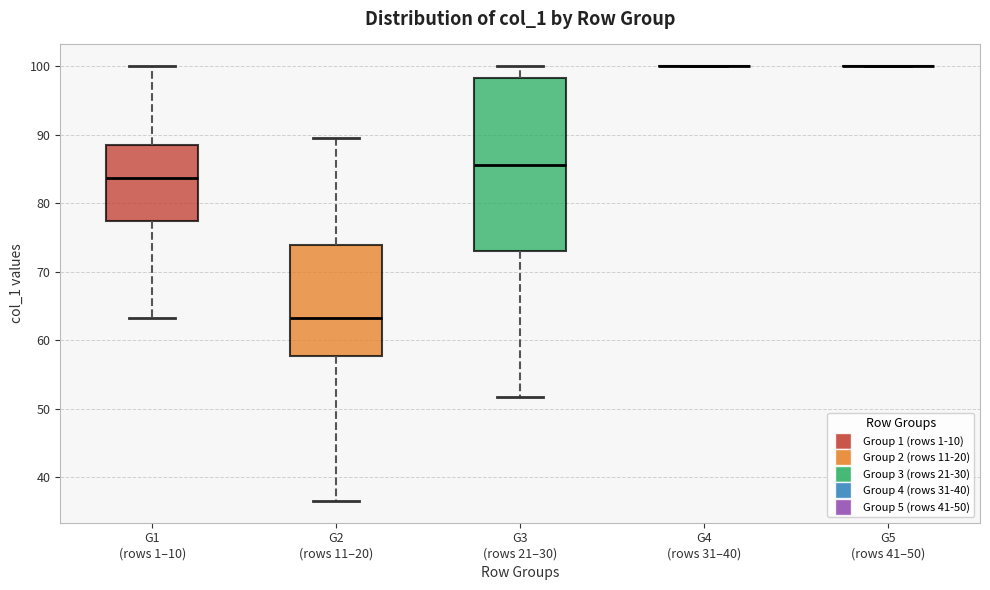

Reading left to right, transcribe this box plot: for each box, give where its median line is, the range the box spans, and where its two whiskers end, as read against the y-axis. The values are not printed on the chart, so give them approximately, as read against the axis.

G1 (rows 1–10): median 84, box 77 to 88, whiskers 63 to 100
G2 (rows 11–20): median 63, box 58 to 74, whiskers 37 to 89
G3 (rows 21–30): median 86, box 73 to 98, whiskers 52 to 100
G4 (rows 31–40): box collapsed to a line at 100, whiskers 100 to 100
G5 (rows 41–50): box collapsed to a line at 100, whiskers 100 to 100